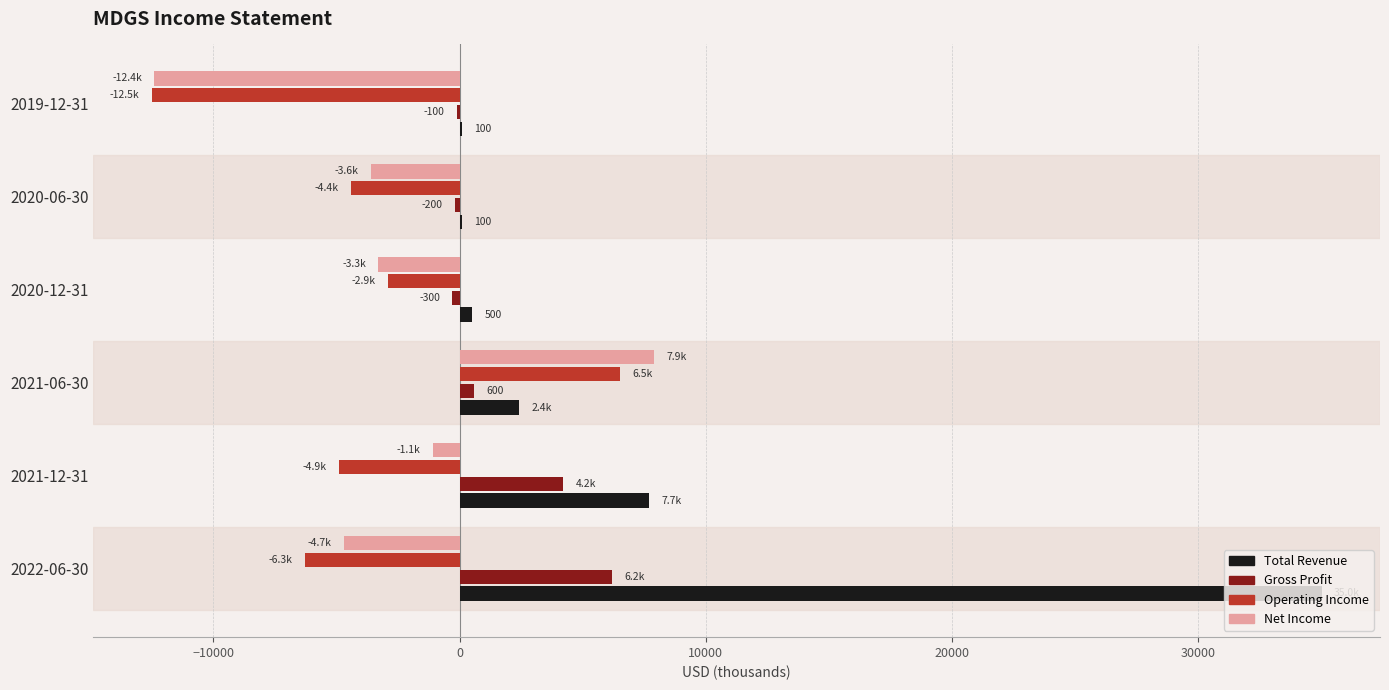

What is the sum of all Net Income values?

-17200